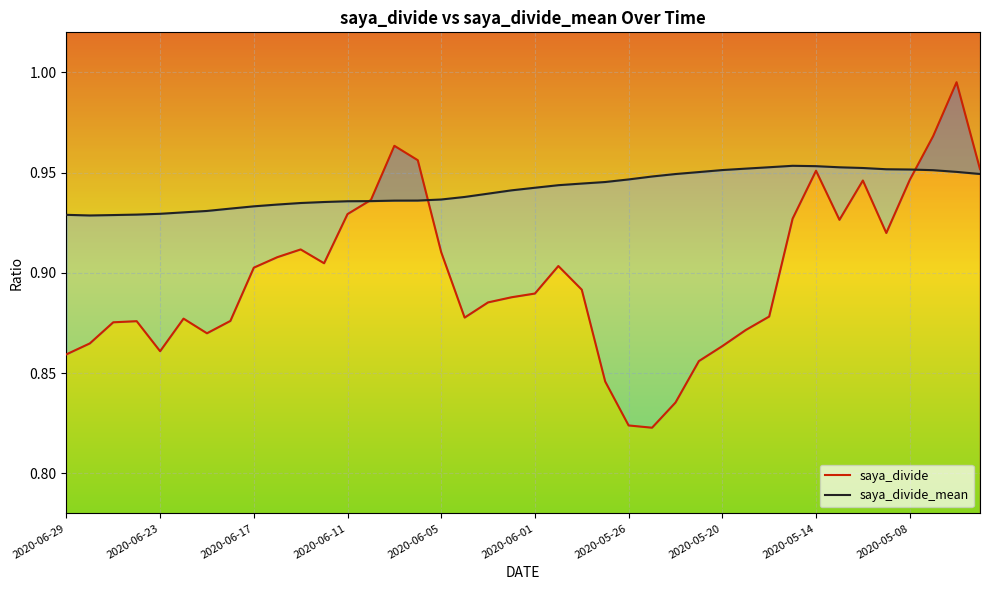

What is the difference between the highest and lowest values at 2020-06-01?

0.1